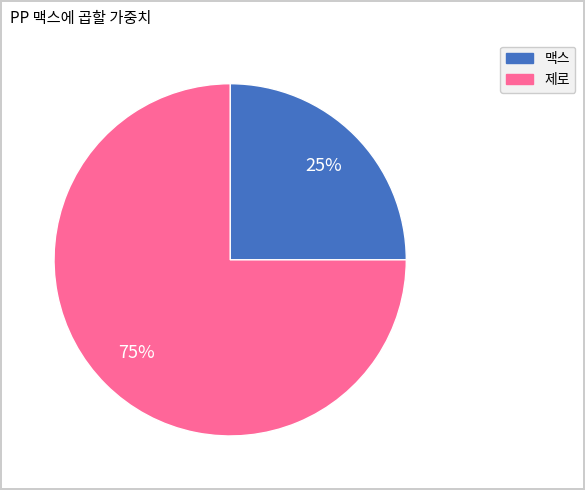

Which category has the smallest portion of the pie?

맥스